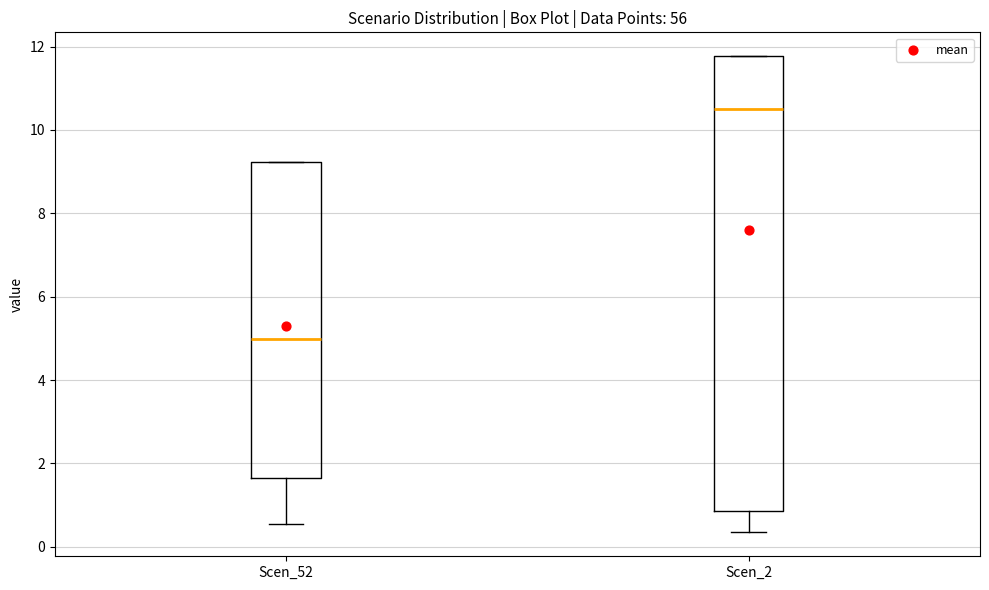

Which box has the highest median line?

Scen_2